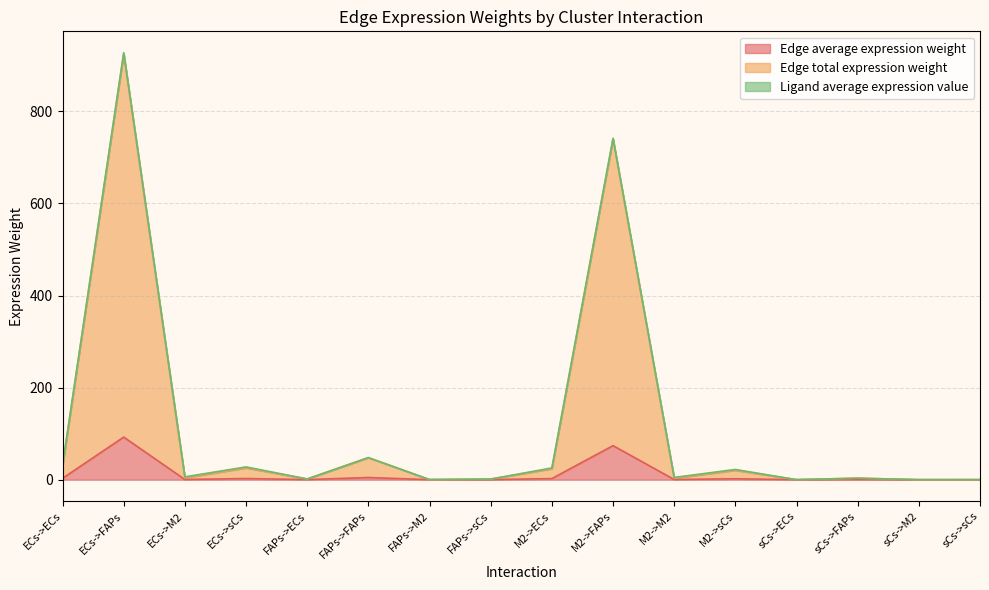

At how many categories does at least one series exceed 900?

1